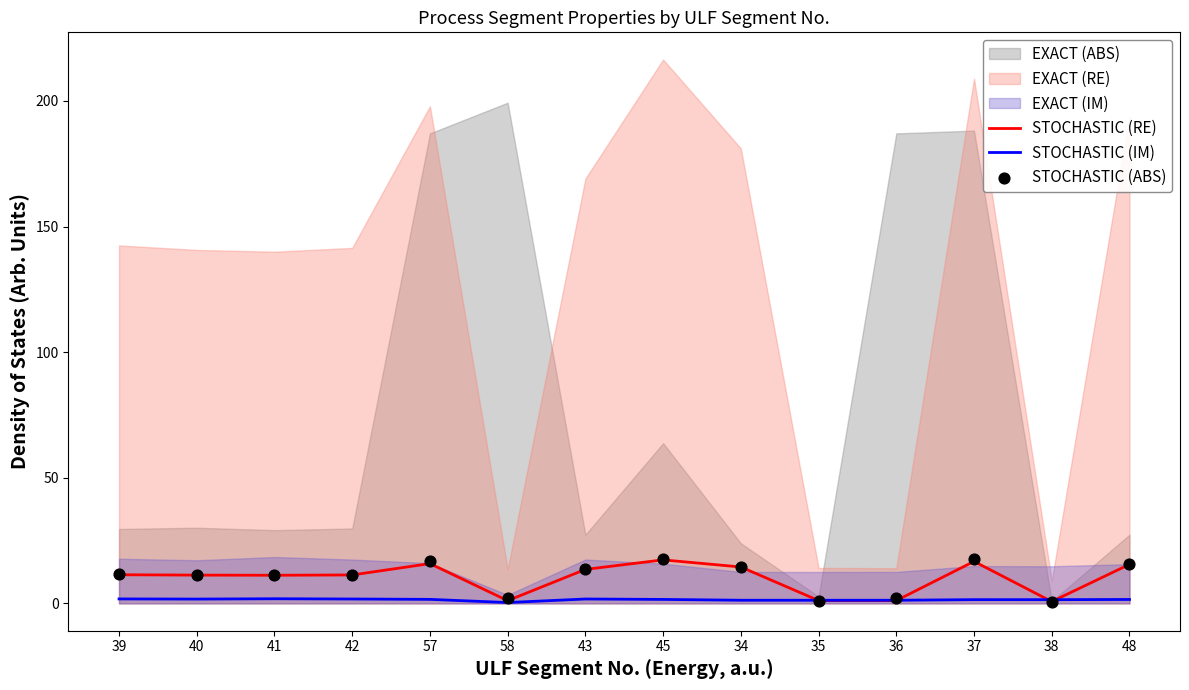

At which category is the sum across all series the highest?

45